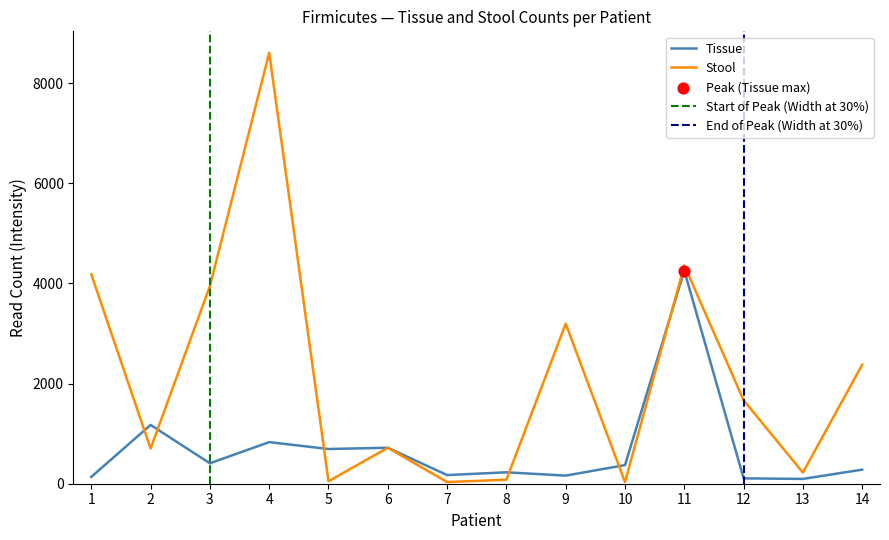

Which series contains the highest Y value?

Stool